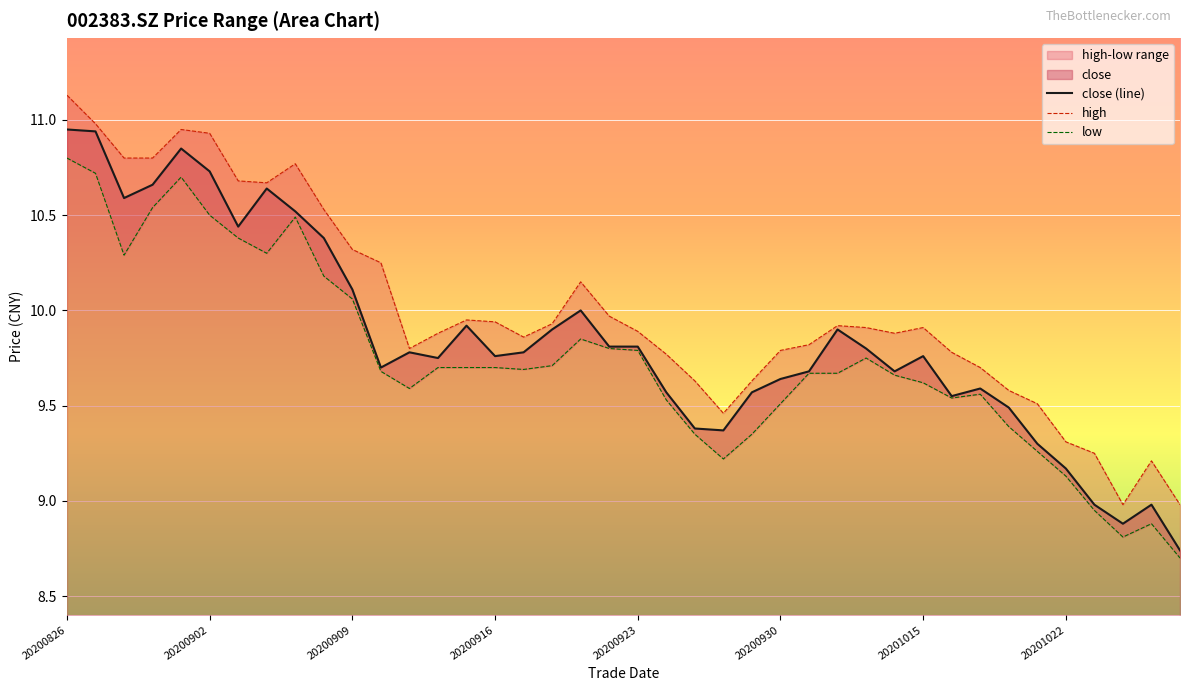

What value does the low series have at 17?

9.7